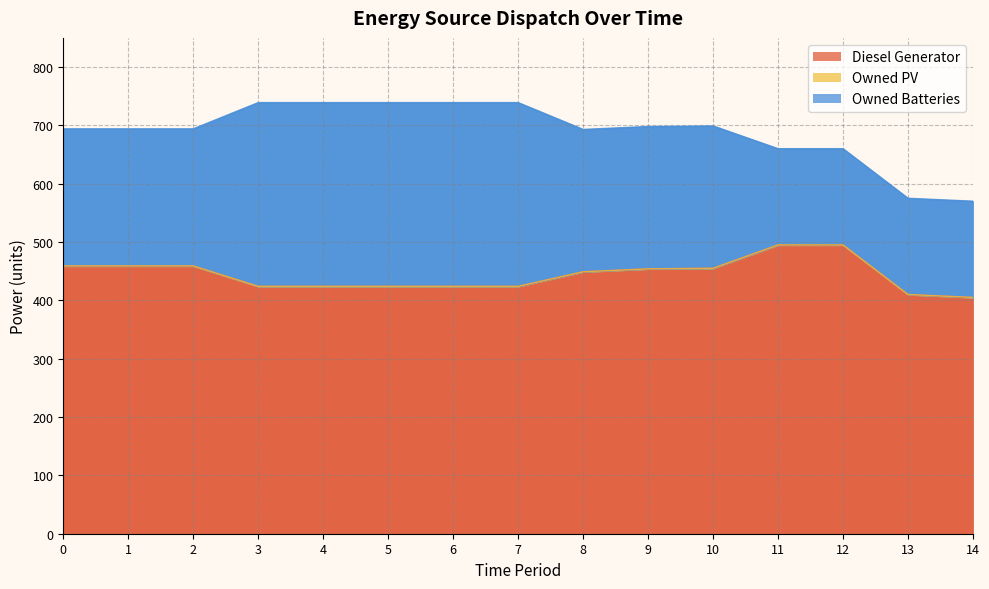

What is the difference between the maximum and minimum values in the Owned Batteries series?

150